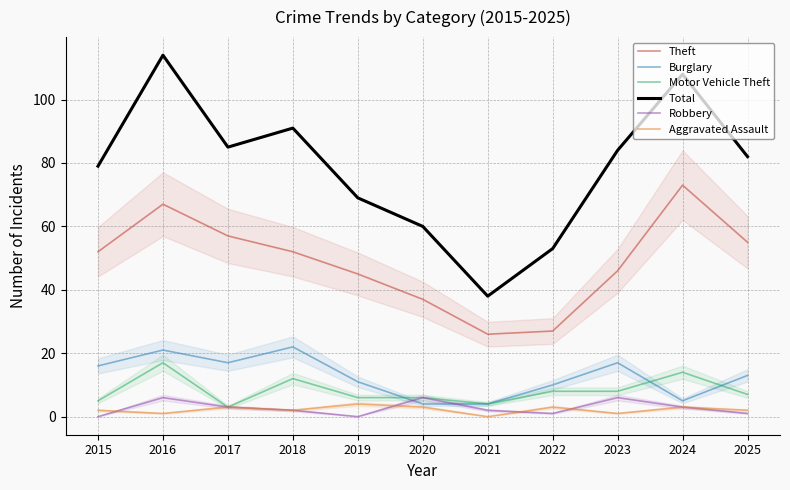

Reading left to right, extract all data points from this chart.

Theft: 52	67	57	52	45	37	26	27	46	73	55
Burglary: 16	21	17	22	11	4	4	10	17	5	13
Motor Vehicle Theft: 5	17	3	12	6	6	4	8	8	14	7
Total: 79	114	85	91	69	60	38	53	84	108	82
Robbery: 0	6	3	2	0	6	2	1	6	3	1
Aggravated Assault: 2	1	3	2	4	3	0	3	1	3	2